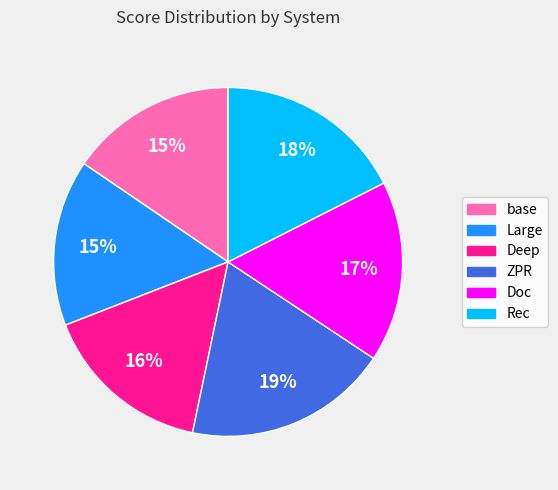

Do Rec and Deep together represent more than half of the pie?

No